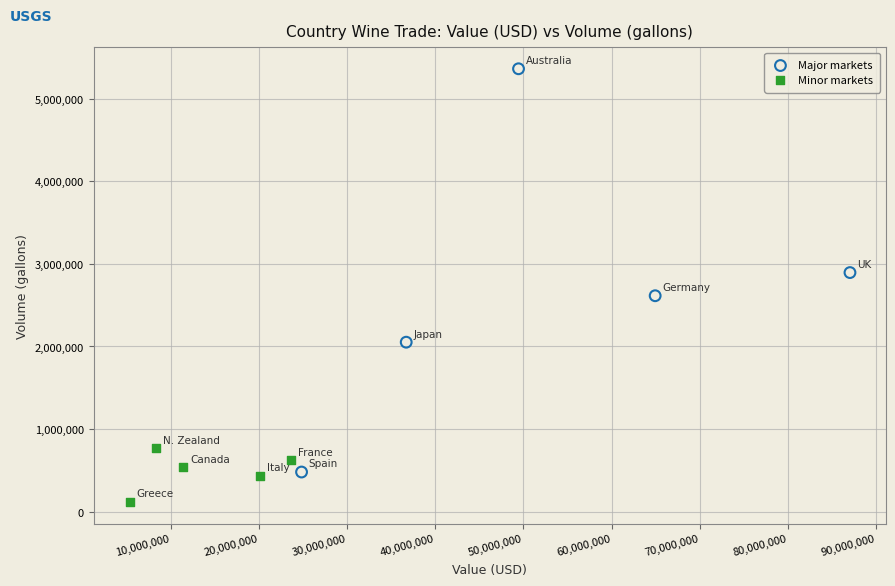

What are all the series names shown in the legend?

Major markets, Minor markets